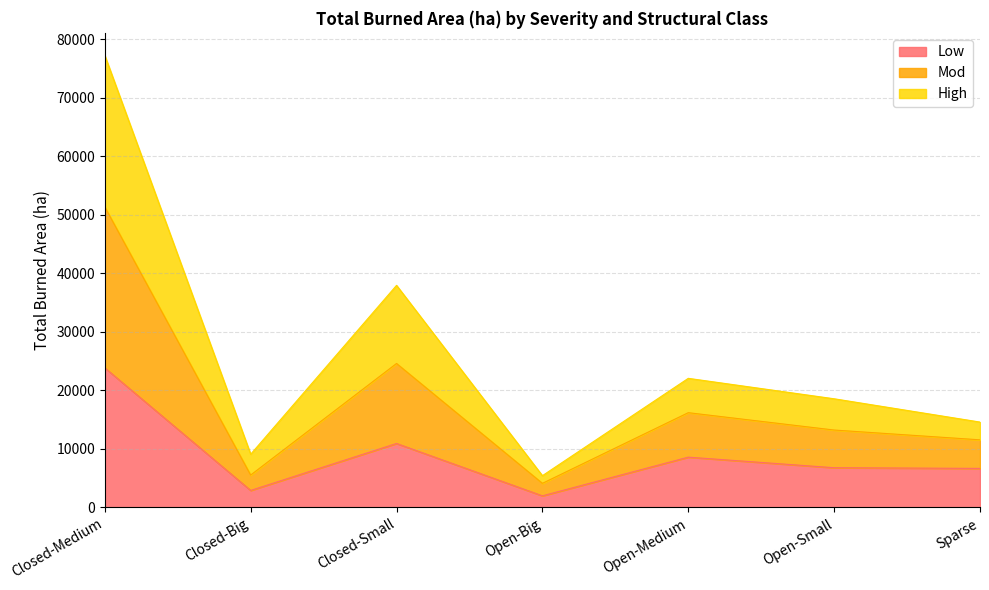

How many lines are shown in the chart?

3